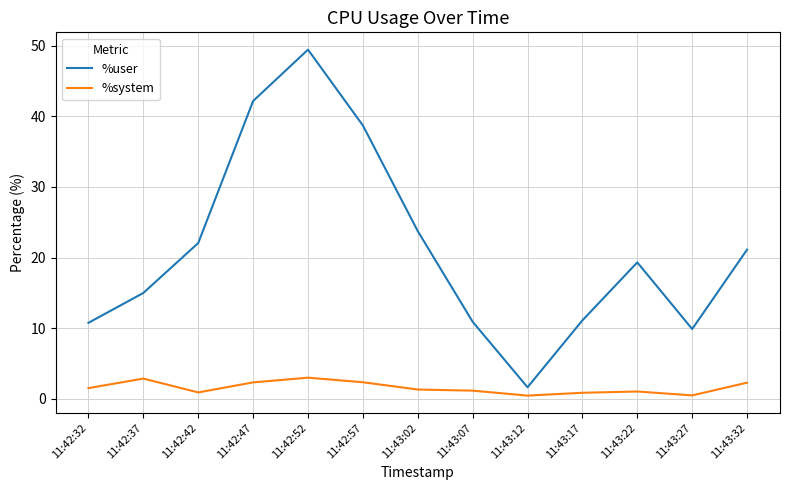

Which series has the largest total across all categories?

%user